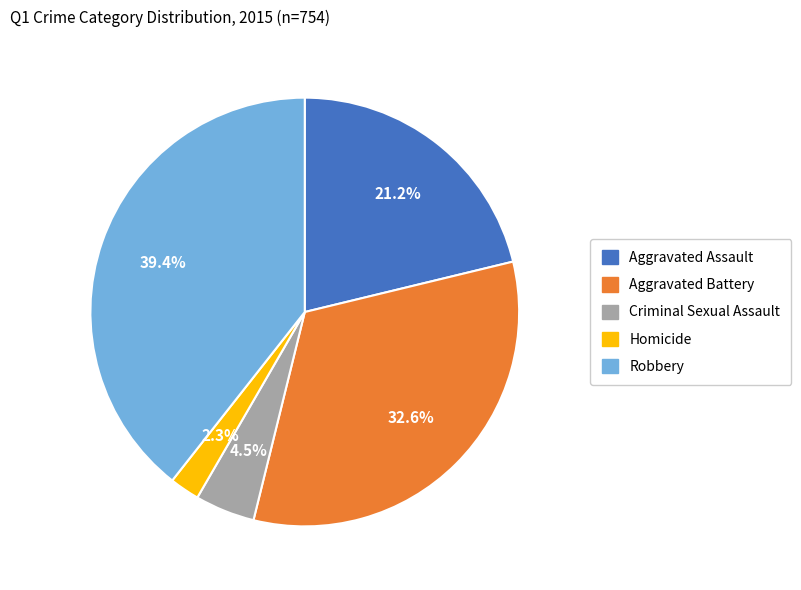

Combined, what portion of the pie is Aggravated Battery and Aggravated Assault?

53.8%